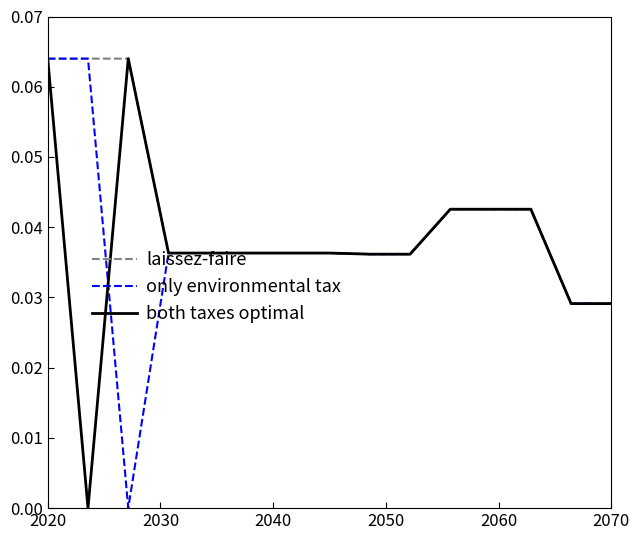

Which series has the largest total across all categories?

laissez-faire